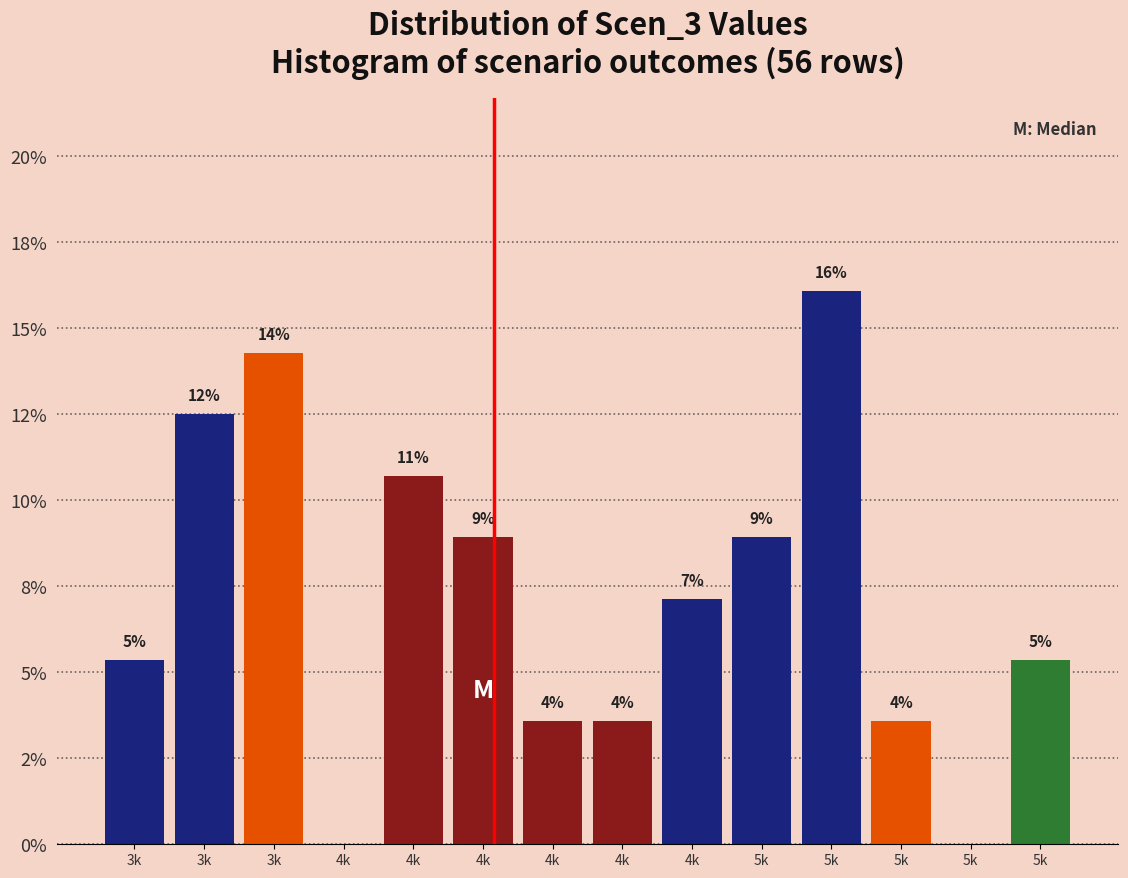

Are the bars horizontal?

No